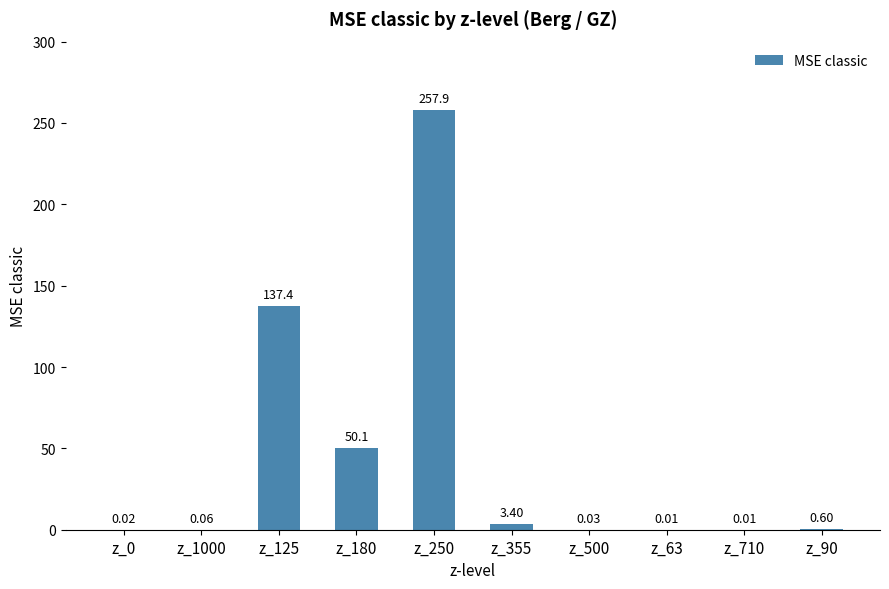

Which has a higher value, z_180 or z_90?

z_180